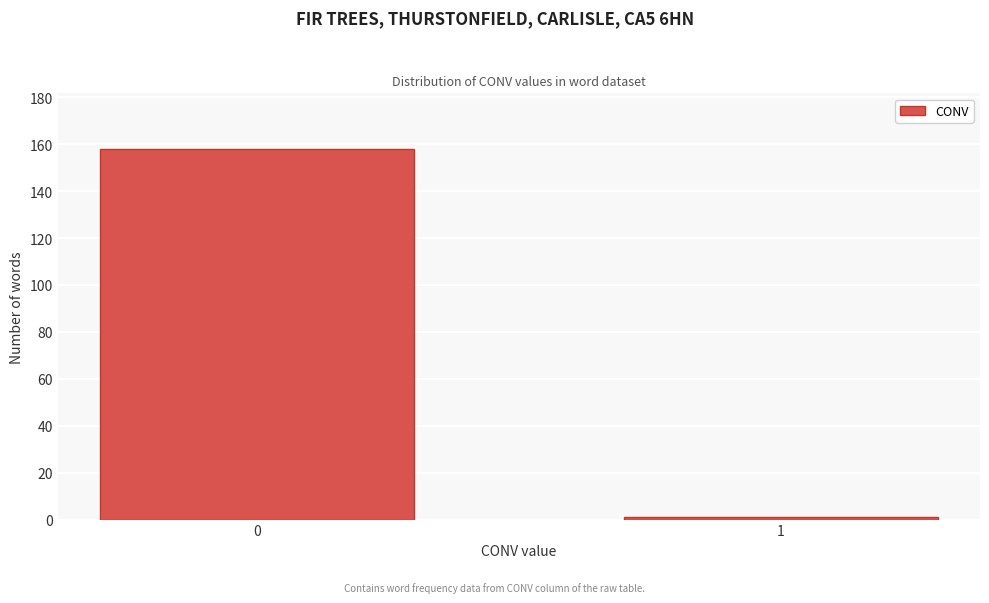

Reading right to left, list all the values displayed in this chart.

1=1	0=158